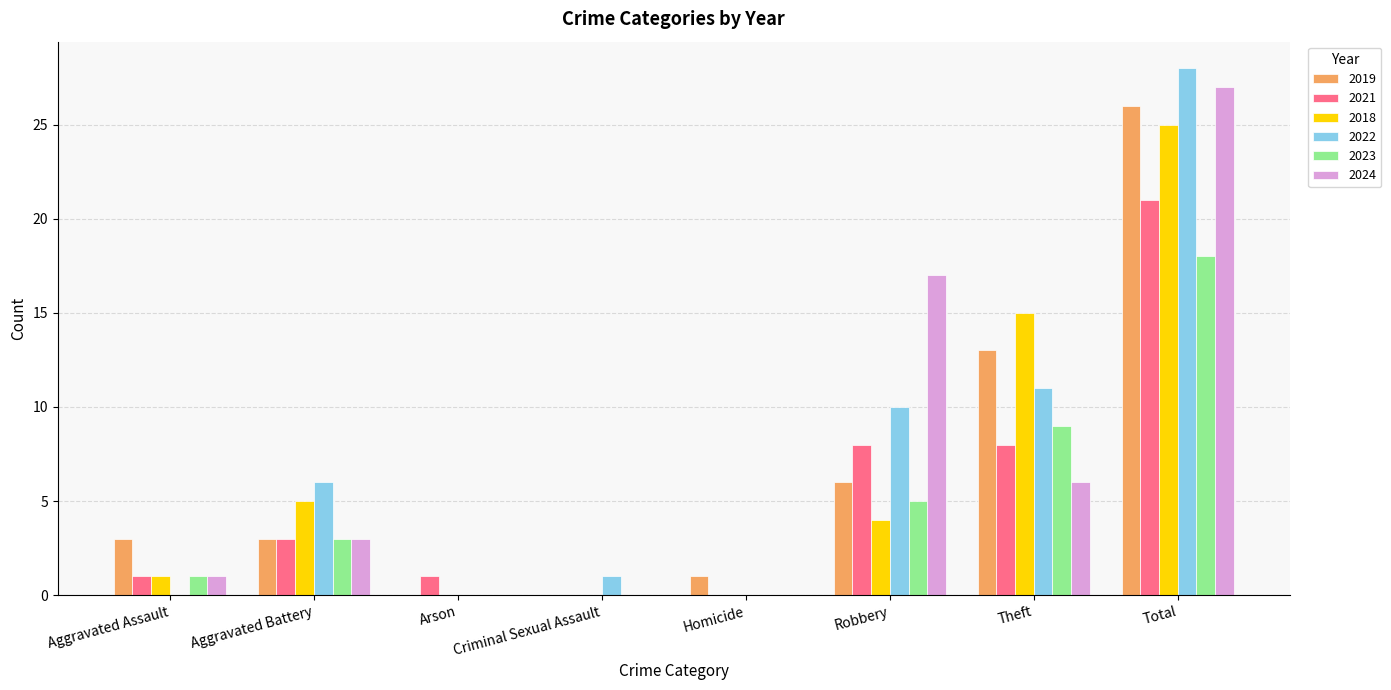

Which series has the widest spread of values?

2022